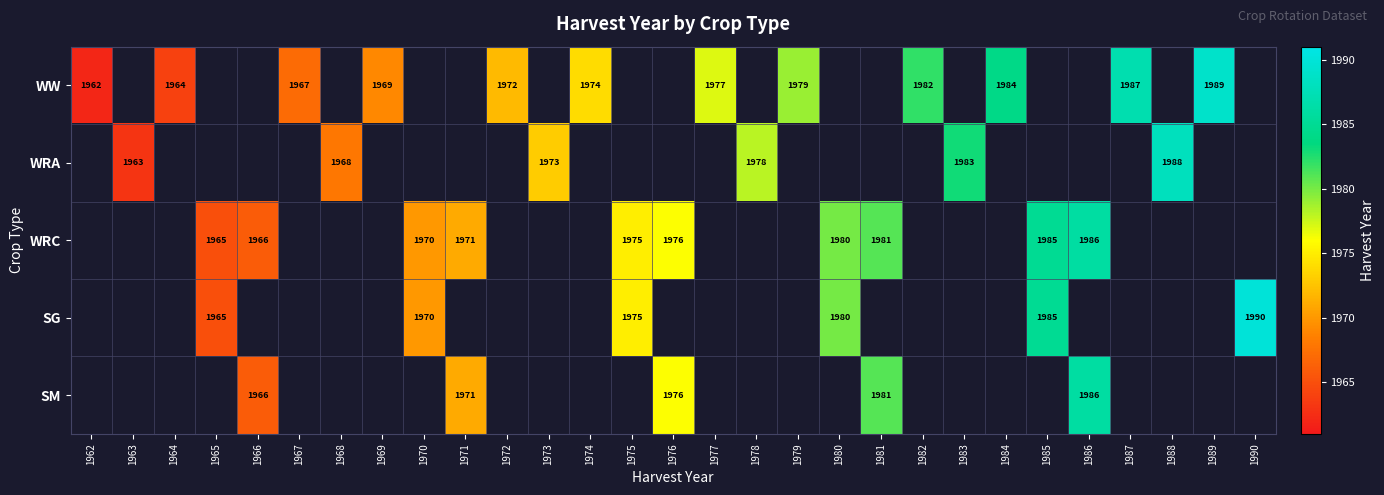

What is the smallest value displayed?

1962.0